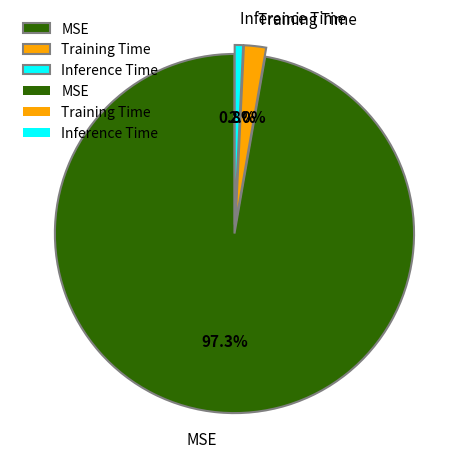

Does MSE represent more than half of the total?

Yes